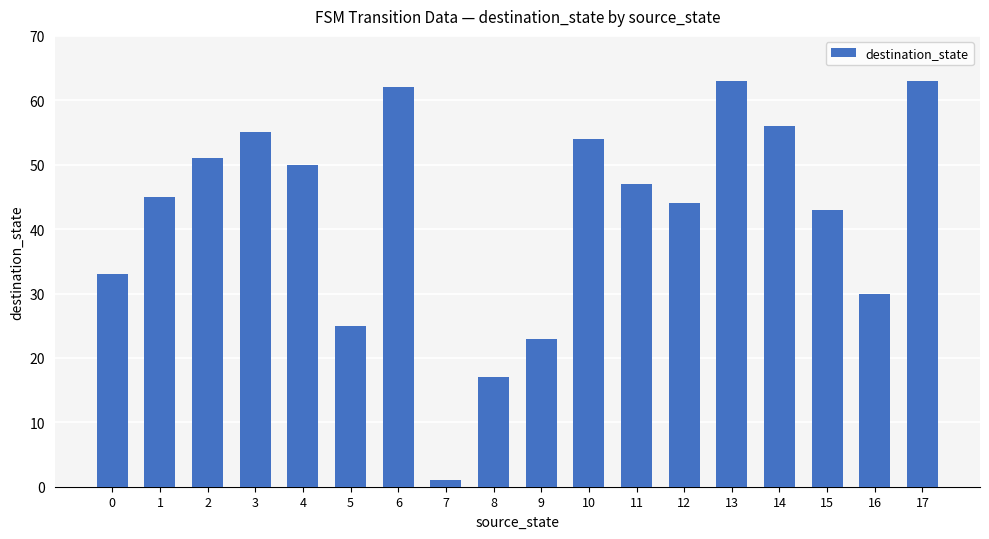

At which category does the chart reach its minimum across all series?

7